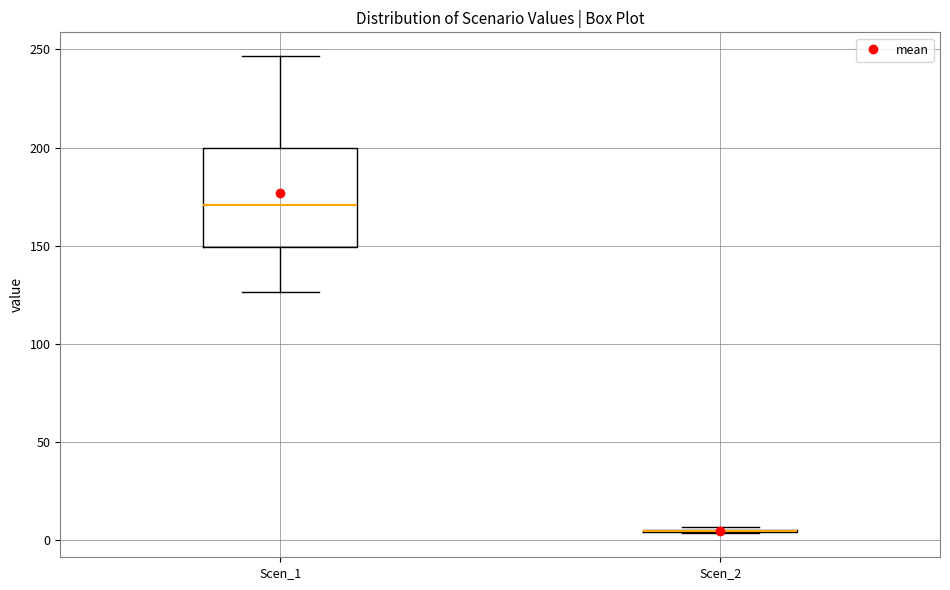

Reading left to right, read every box against the y-axis: the position of its median line, the range the box covers, and the ends of its whiskers. The values are not printed on the chart, so give them approximately, as read against the axis.

Scen_1: median 170, box 150 to 200, whiskers 125 to 245
Scen_2: box collapsed to a line at 5, whiskers 5 to 5